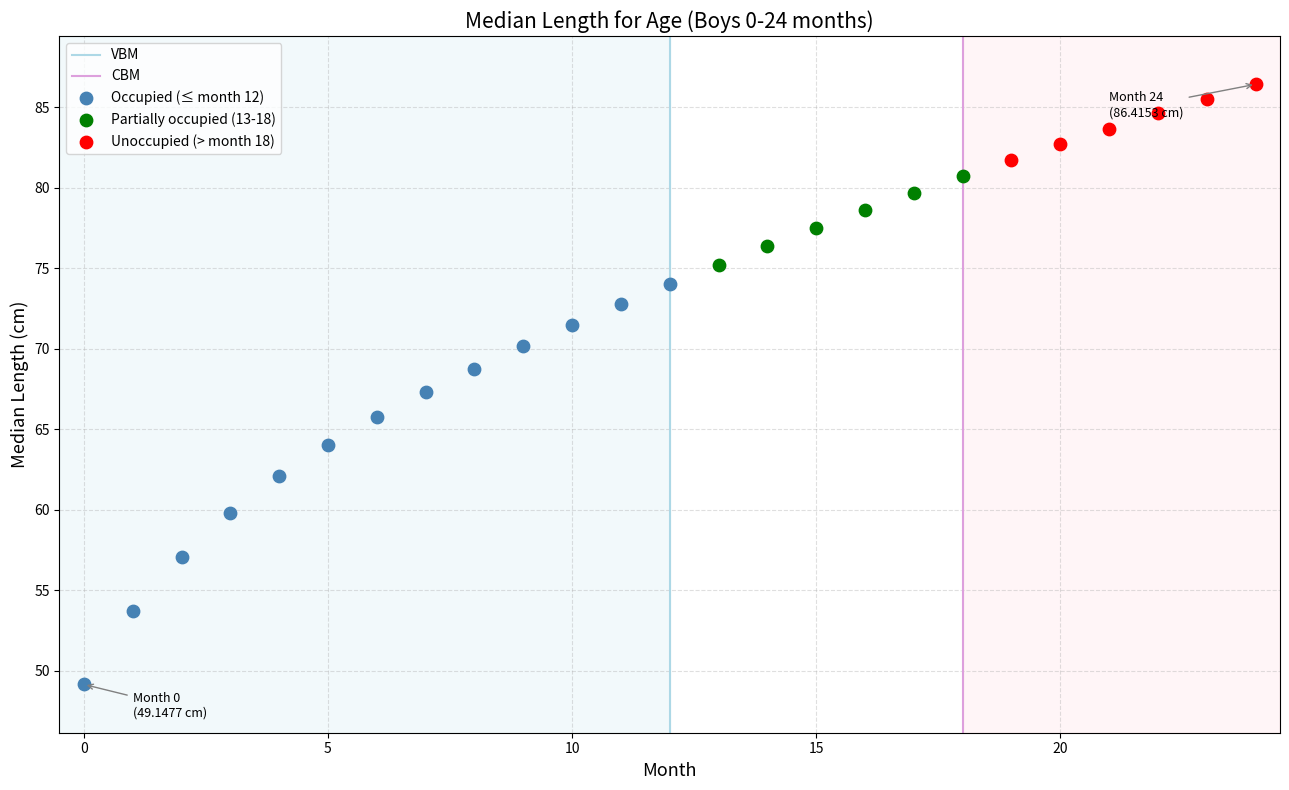

Which series reaches the minimum Y coordinate?

Occupied (≤ month 12)